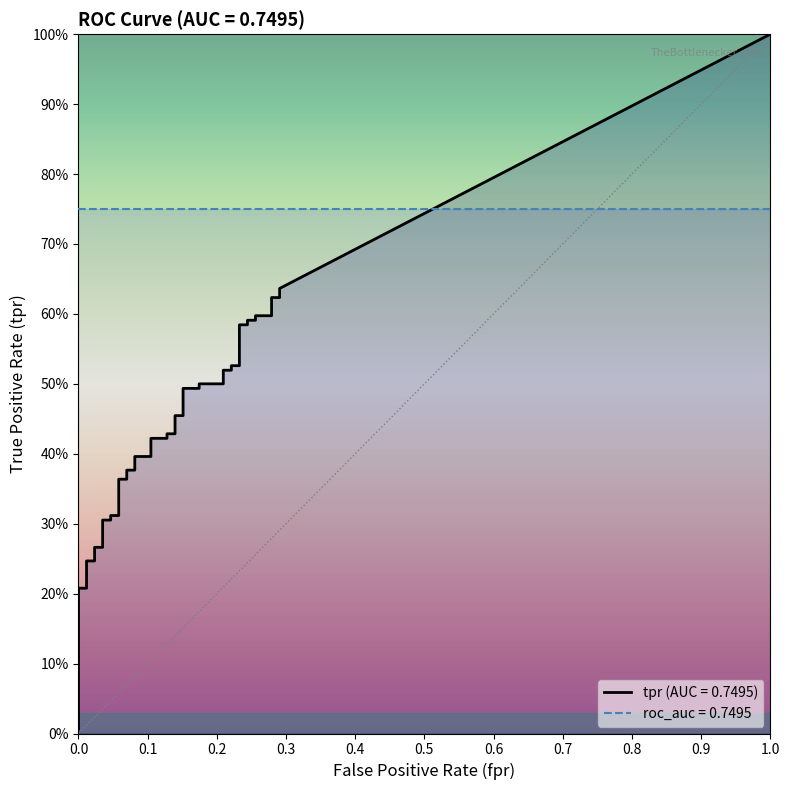

The fpr series shows 0.2 at 17. True or false?

False